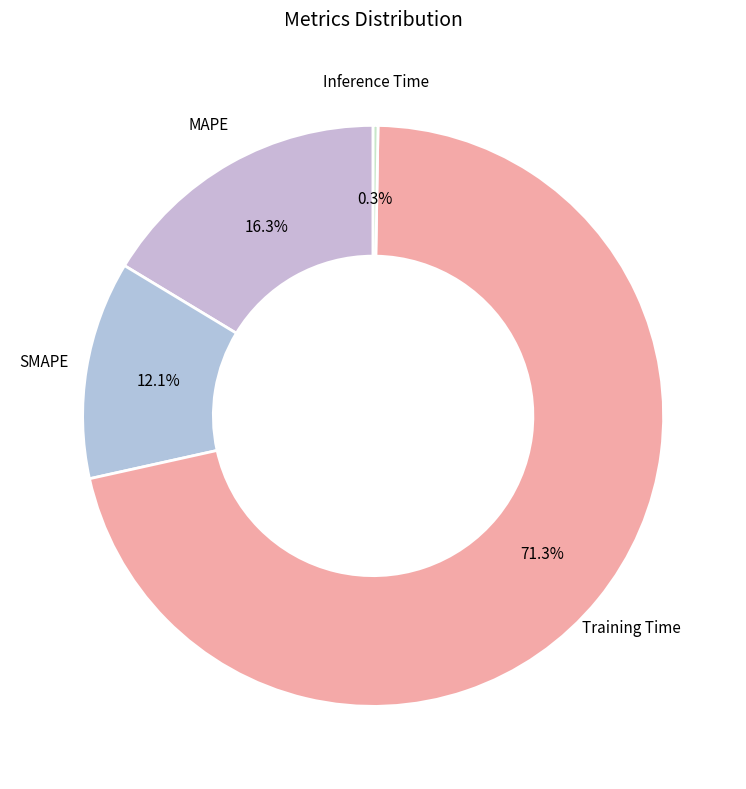

Does any single category account for the majority?

Yes